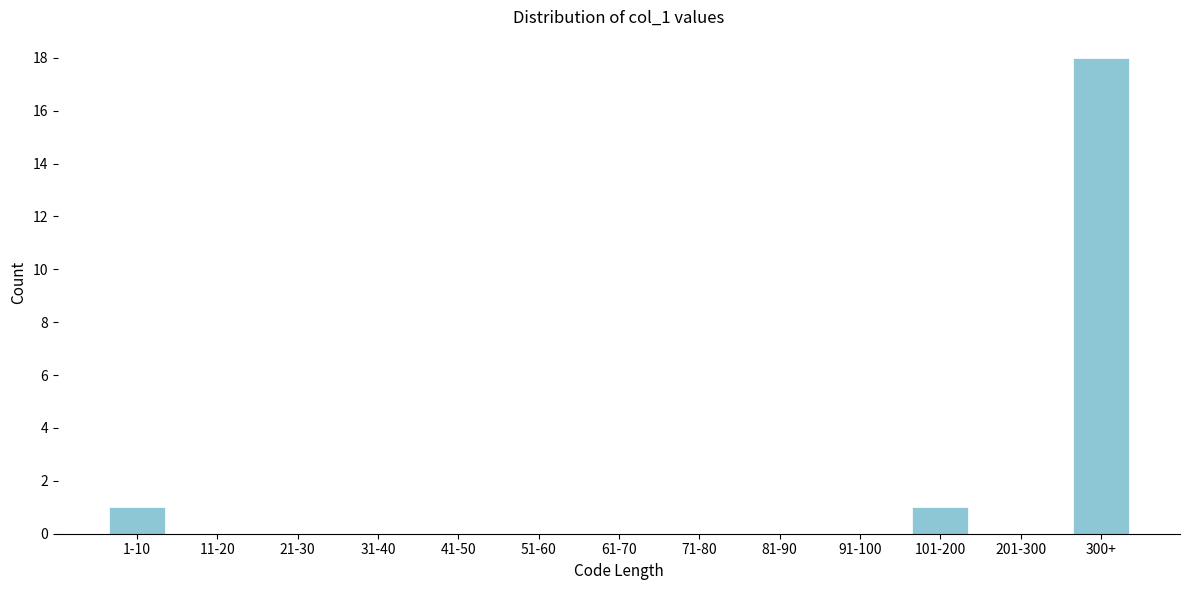

Reading left to right, extract all data points from this chart.

1-10=1	11-20=0	21-30=0	31-40=0	41-50=0	51-60=0	61-70=0	71-80=0	81-90=0	91-100=0	101-200=1	201-300=0	300+=18